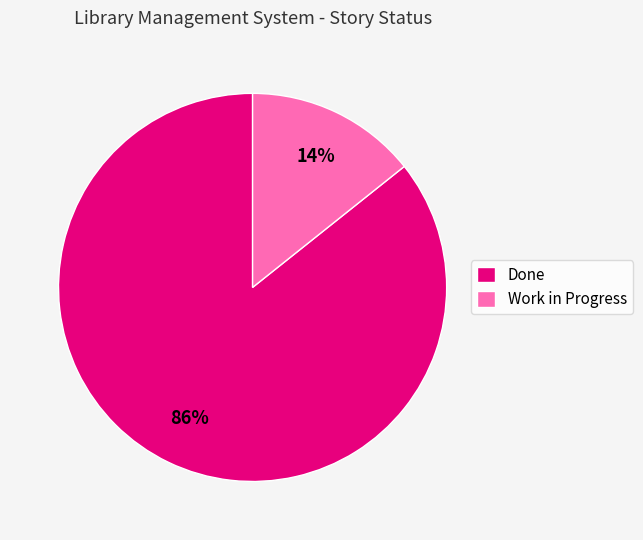

What is the smallest slice in the pie chart?

Work in Progress